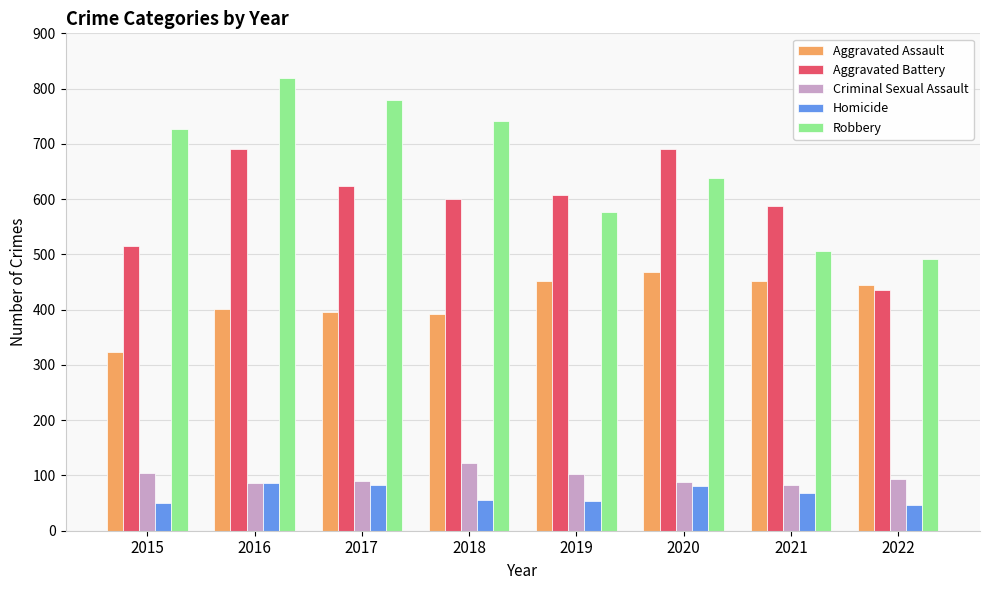

Rank the series at 2019 from highest to lowest value.

Aggravated Battery, Robbery, Aggravated Assault, Criminal Sexual Assault, Homicide